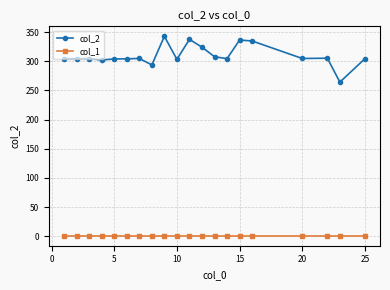

Does the chart display data point markers on the line(s)?

Yes